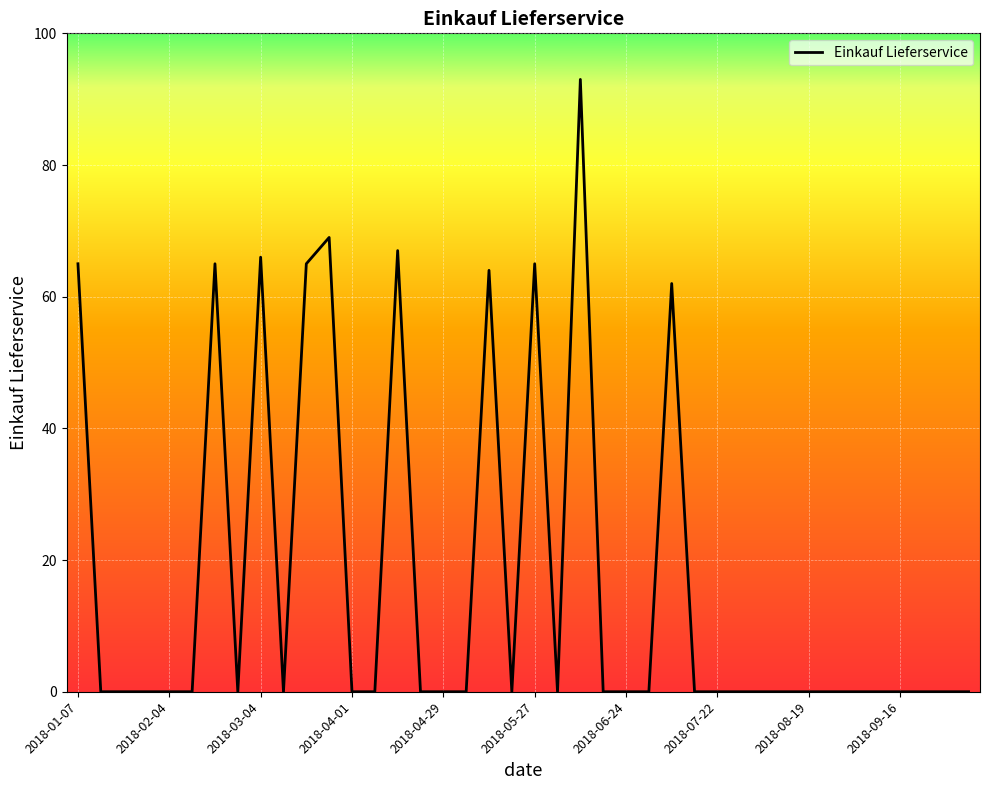

At which category does the chart reach its peak across all series?

22